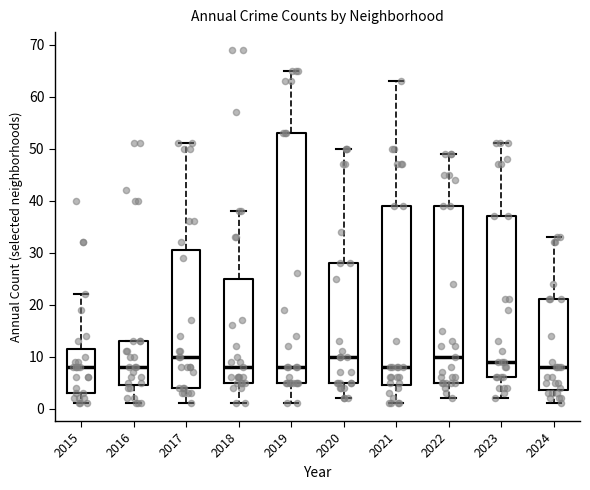

Reading left to right, transcribe this box plot: for each box, give where its median line is, the range the box spans, and where its two whiskers end, as read against the y-axis. The values are not printed on the chart, so give them approximately, as read against the axis.

2015: median 8, box 3 to 12, whiskers 1 to 22
2016: median 8, box 5 to 13, whiskers 1 to 13
2017: median 10, box 4 to 31, whiskers 1 to 51
2018: median 8, box 5 to 25, whiskers 1 to 38
2019: median 8, box 5 to 53, whiskers 1 to 65
2020: median 10, box 5 to 28, whiskers 2 to 50
2021: median 8, box 5 to 39, whiskers 1 to 63
2022: median 10, box 5 to 39, whiskers 2 to 49
2023: median 9, box 6 to 37, whiskers 2 to 51
2024: median 8, box 4 to 21, whiskers 1 to 33